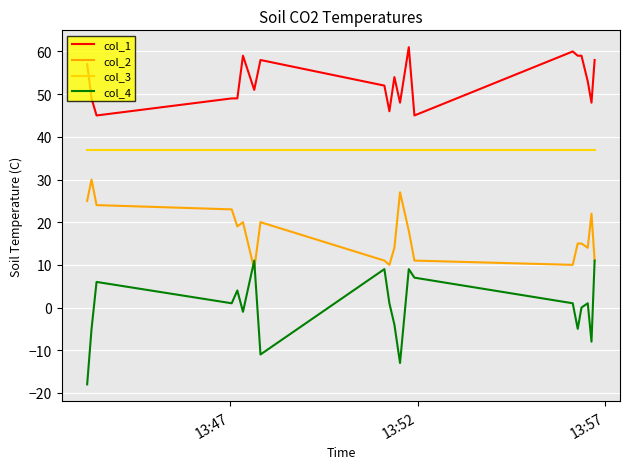

Rank the series by their average value, from highest to lowest.

col_1, col_3, col_2, col_4